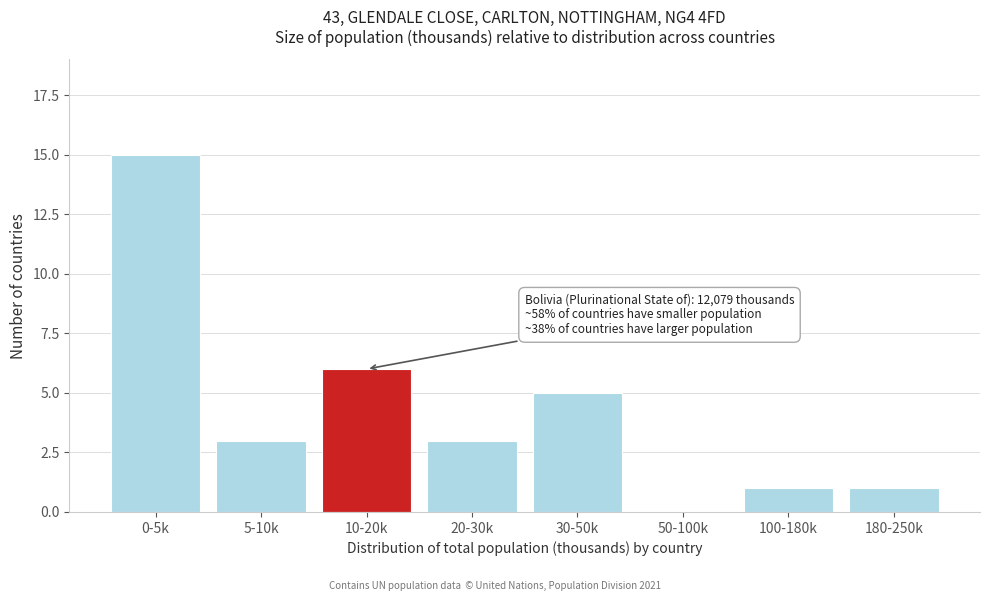

Reading left to right, transcribe all the data shown in this chart.

0-5k=15	5-10k=3	10-20k=6	20-30k=3	30-50k=5	50-100k=0	100-180k=1	180-250k=1